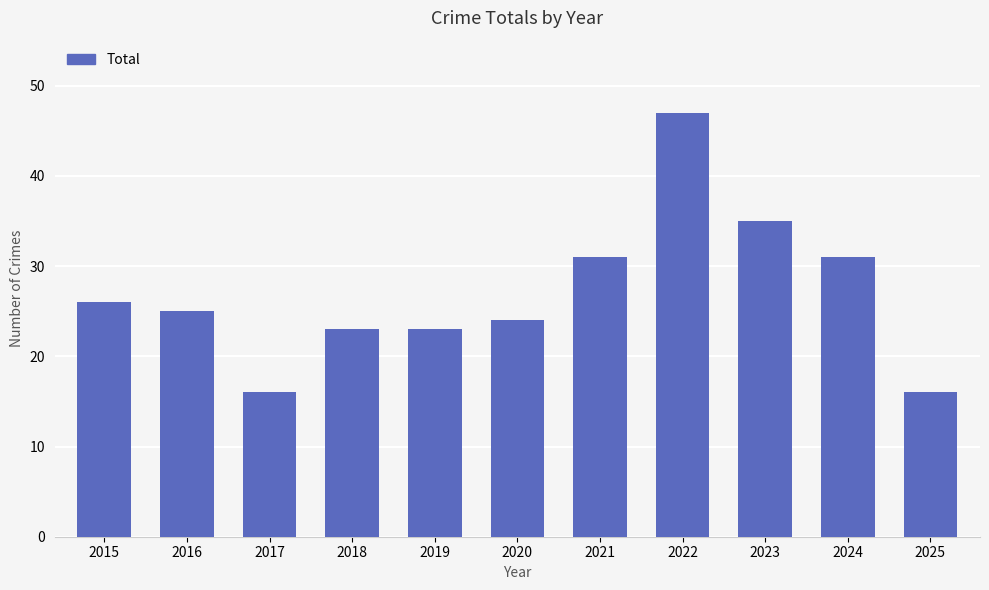

What is the value of the 10th bar from the left?

31